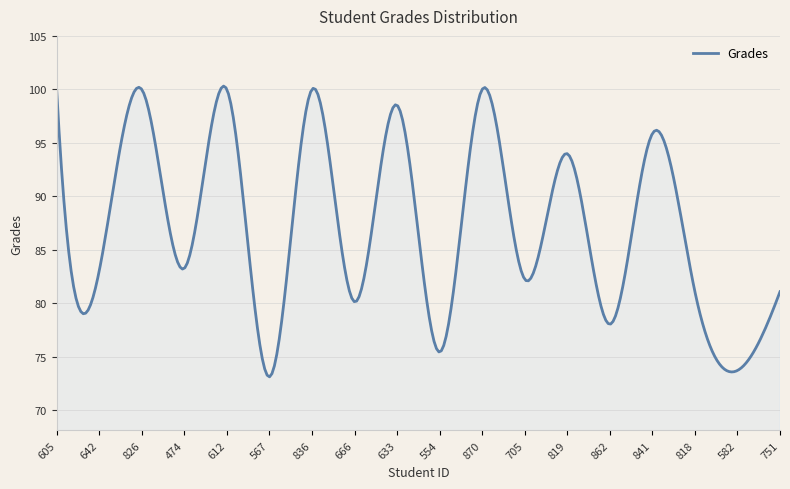

What is the greatest value displayed?

100.3